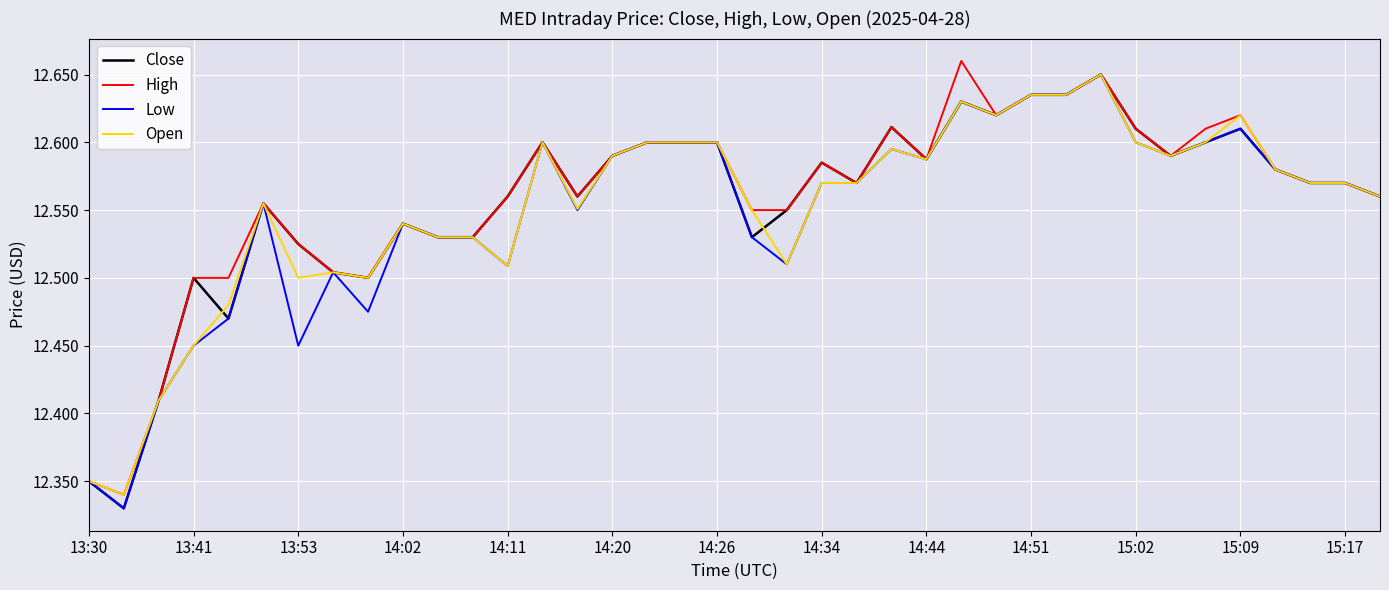

Does the chart display data point markers on the line(s)?

No